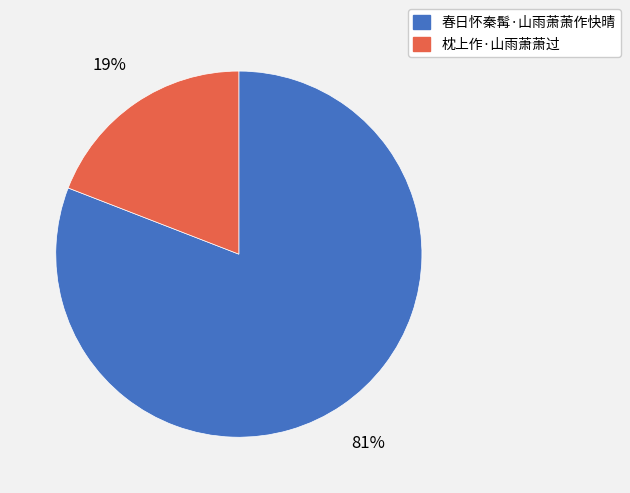

How many slices are in this pie chart?

2